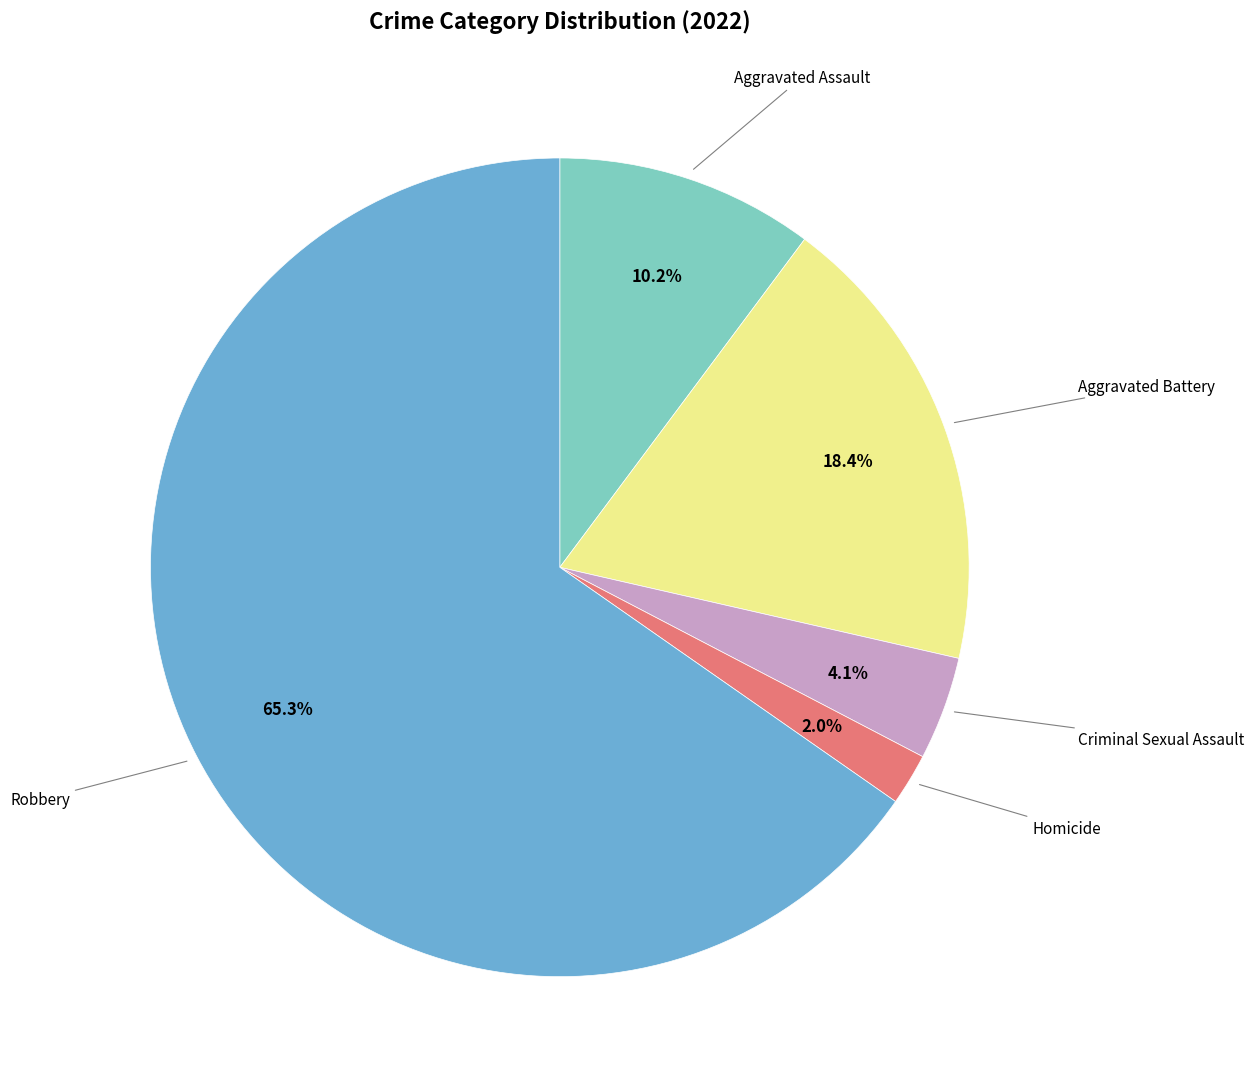

Is there any slice that represents more than half of the pie?

Yes